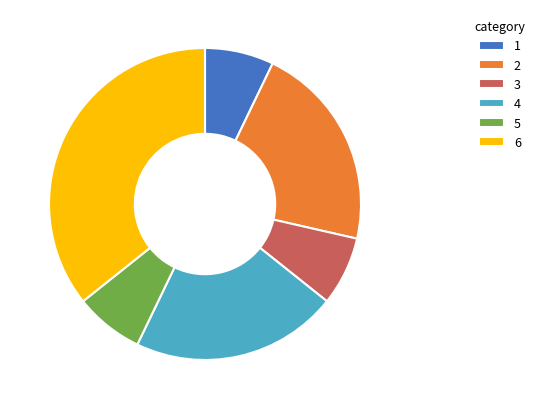

Combined, do 4 and 5 account for over 50%?

No